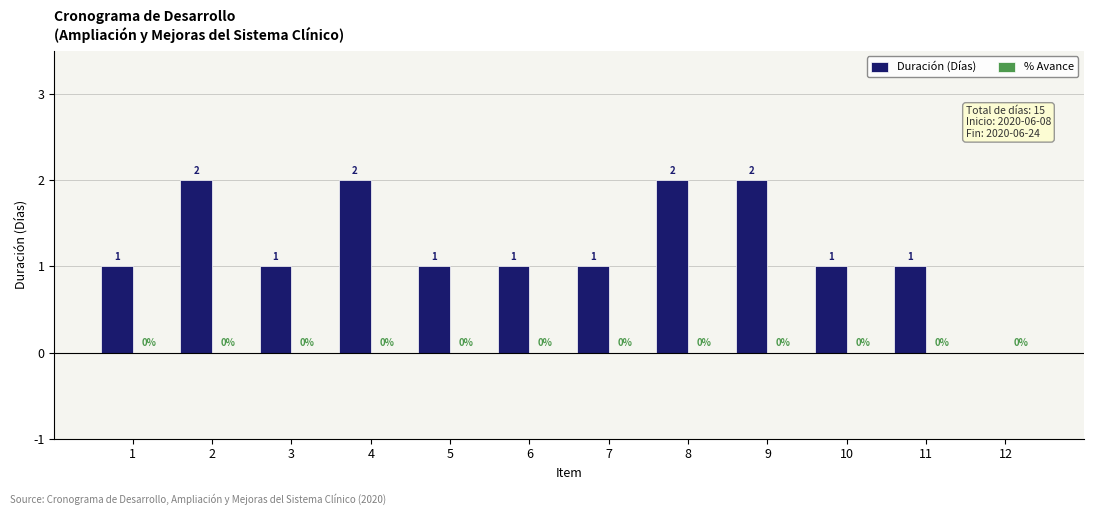

Reading left to right, transcribe all the data shown in this chart.

1=1	2=2	3=1	4=2	5=1	6=1	7=1	8=2	9=2	10=1	11=1	12=0